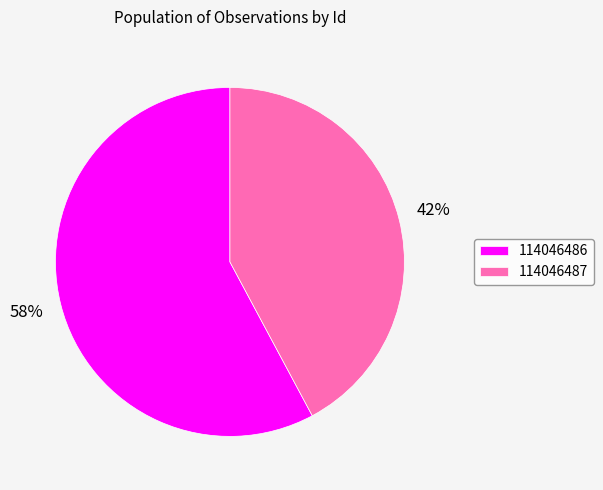

How many segments does this pie chart have?

2